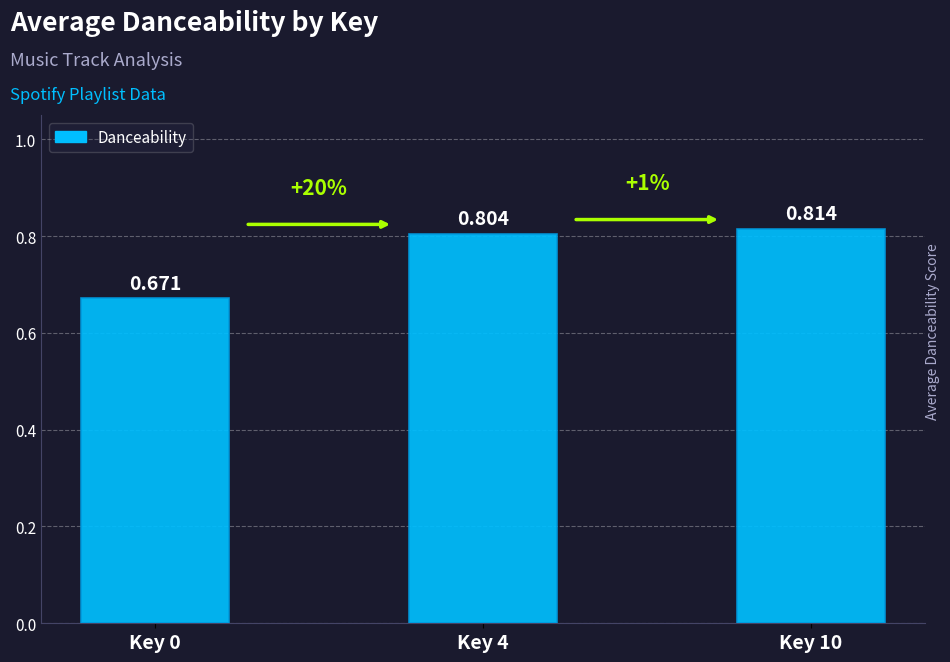

Rank the categories by value from lowest to highest.

Key 0, Key 4, Key 10